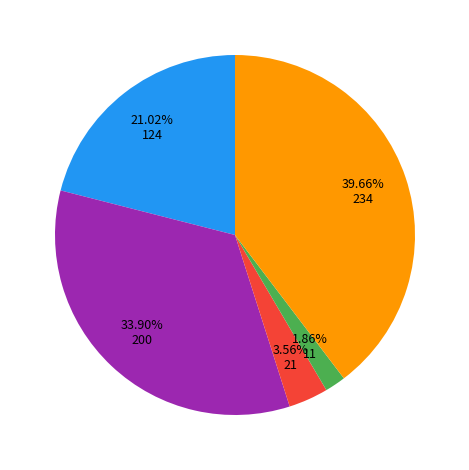

Is there any slice that represents more than half of the pie?

No